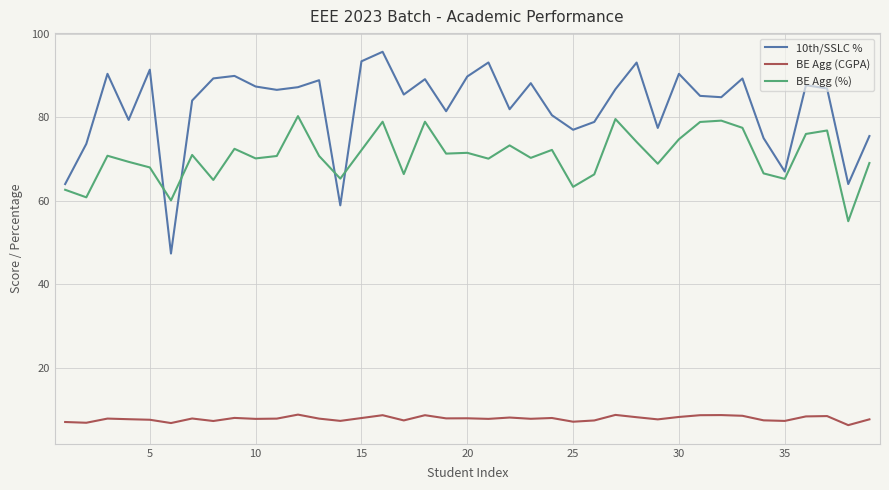

List the series in order of their overall mean, highest first.

10th/SSLC %, BE Agg (%), BE Agg (CGPA)